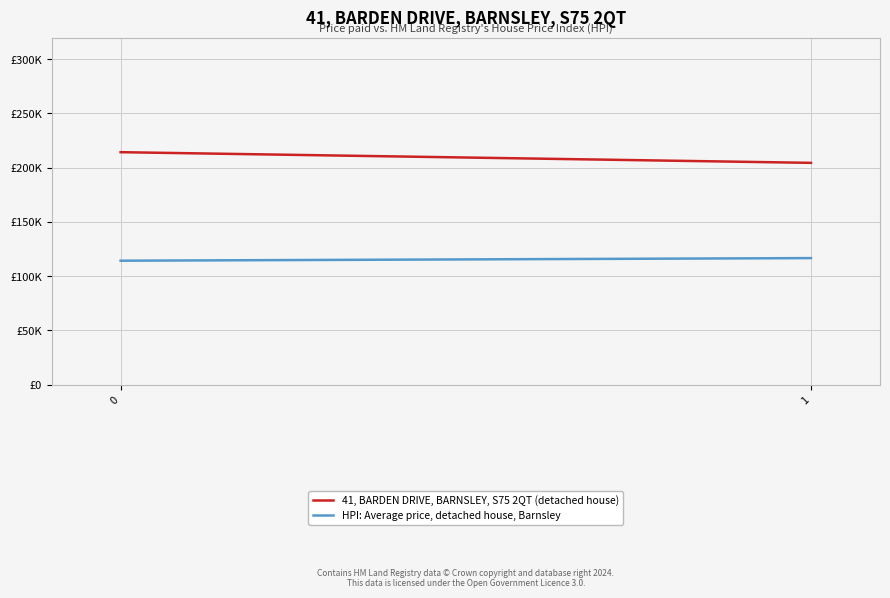

Is it true that HPI: Average price, detached house, Barnsley equals 68410.2 at 1?

False